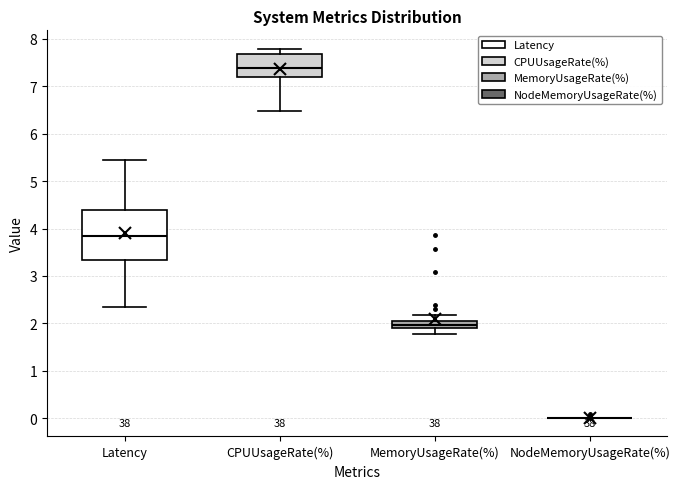

Reading left to right, read every box against the y-axis: the position of its median line, the range the box covers, and the ends of its whiskers. The values are not printed on the chart, so give them approximately, as read against the axis.

Latency: median 3.8, box 3.3 to 4.4, whiskers 2.4 to 5.4
CPUUsageRate(%): median 7.4, box 7.2 to 7.7, whiskers 6.5 to 7.8
MemoryUsageRate(%): median 2.0 (inside the box), box 1.9 to 2.0, whiskers 1.8 to 2.2
NodeMemoryUsageRate(%): box collapsed to a line at 0.0, whiskers 0.0 to 0.0